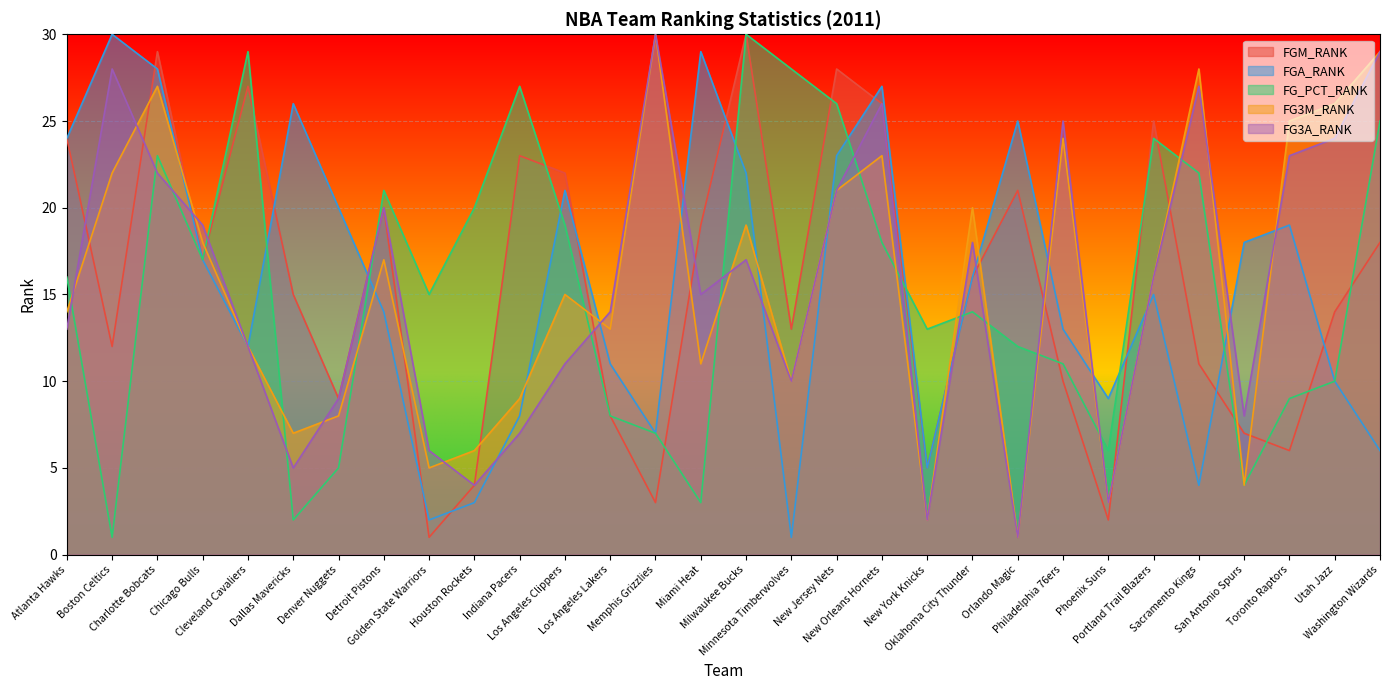

Is it true that FG_PCT_RANK equals 4 at Detroit Pistons?

False